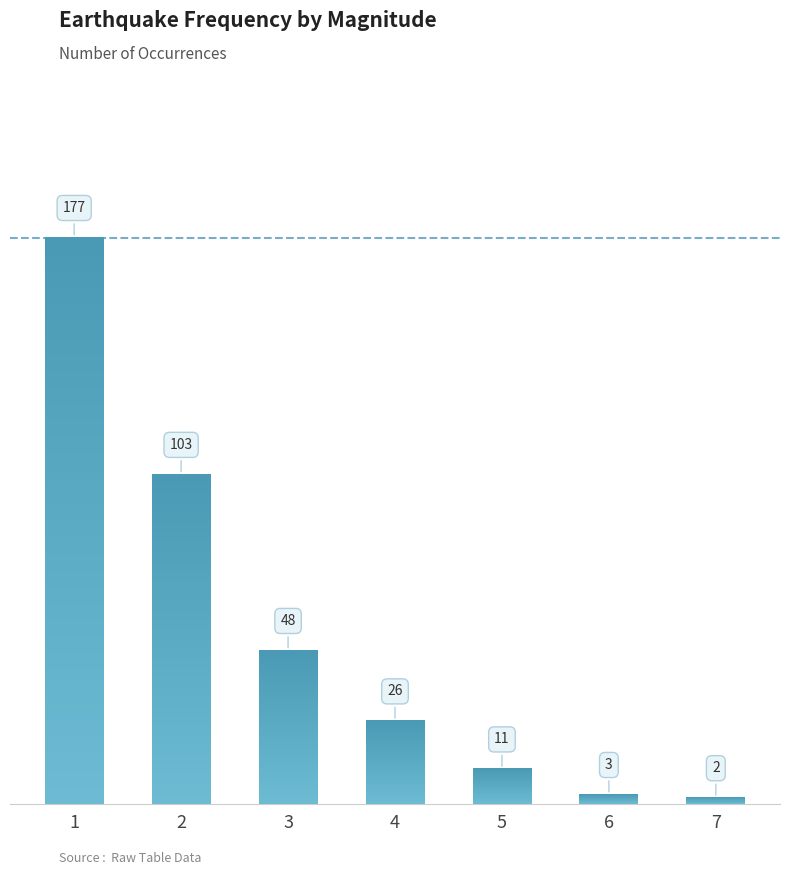

What is the sum of the values at 1 and 7?

179